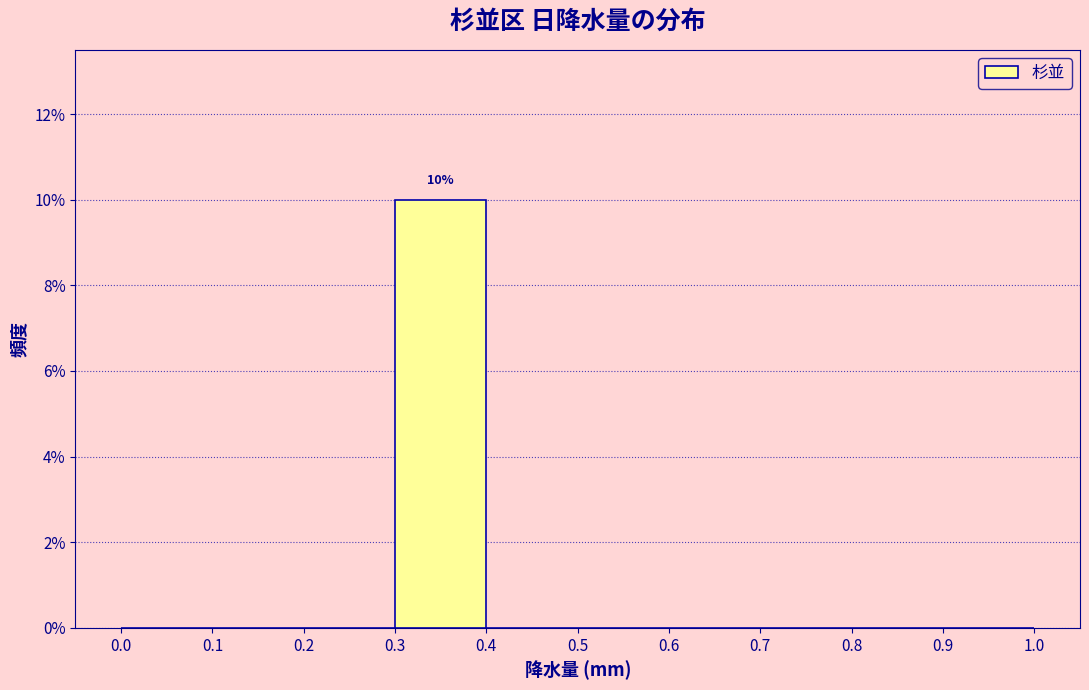

Over which range of the x-axis is the bar tallest?

0.3 to 0.4